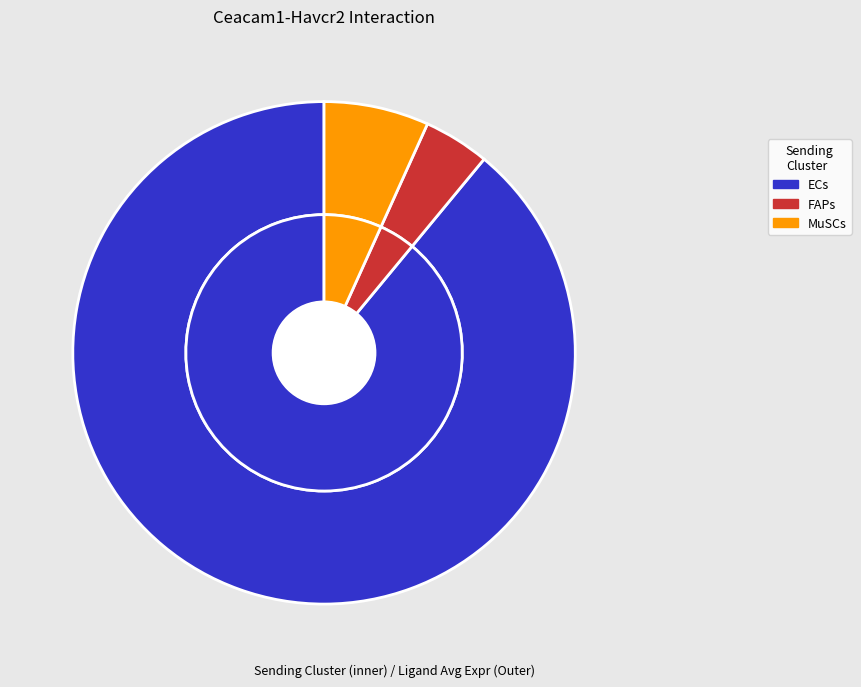

Which category has the biggest portion of the pie?

ECs